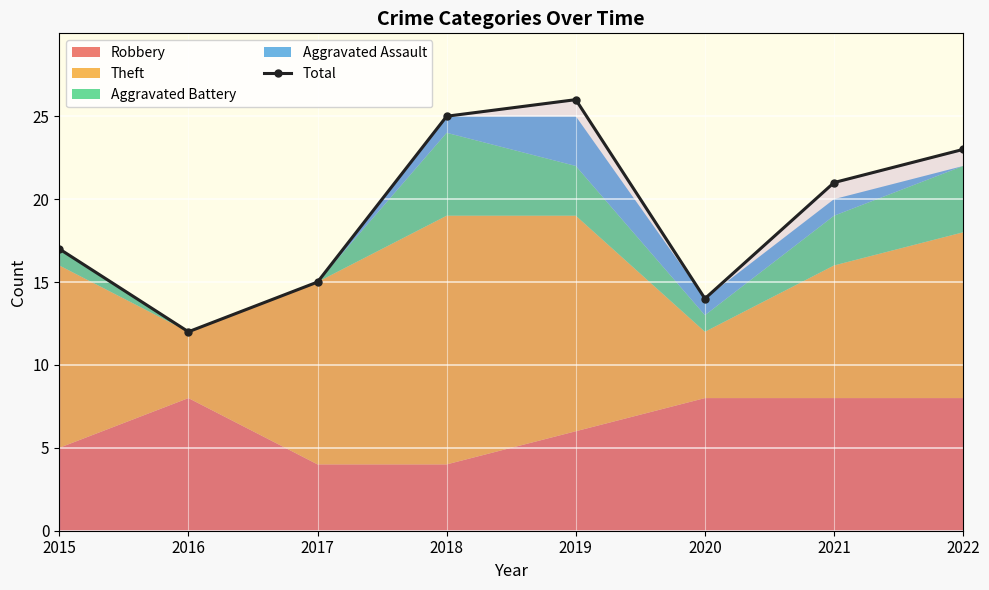

How many data points in Total are less than 21?

4